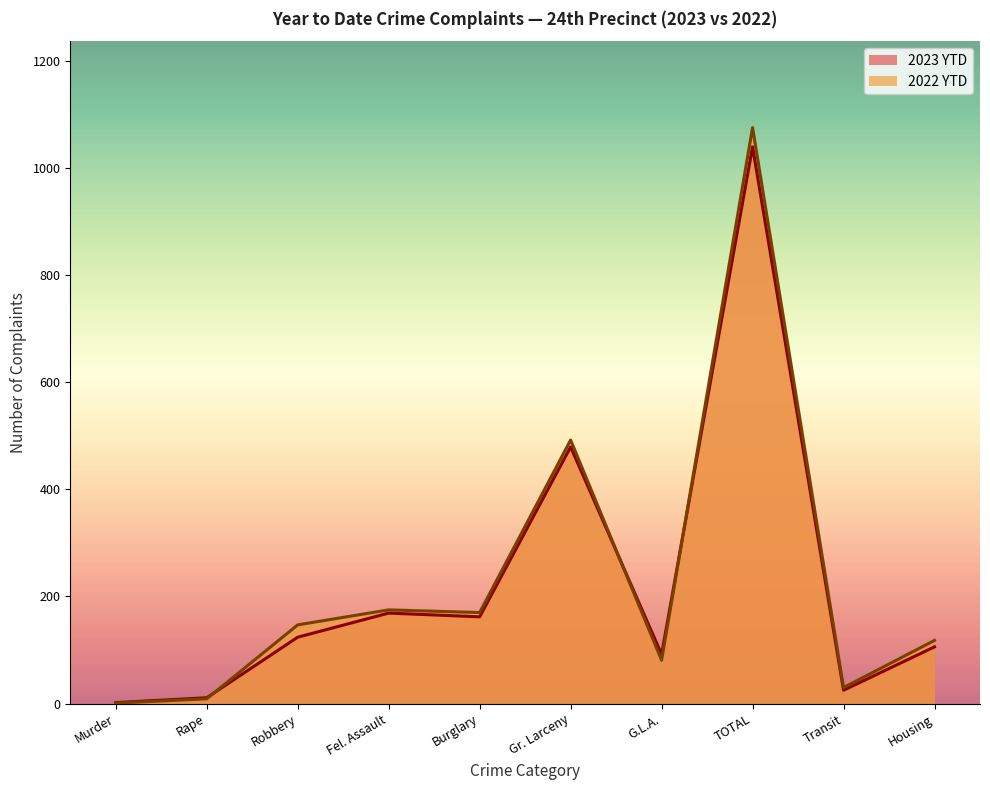

Which series has the widest spread of values?

2022 YTD